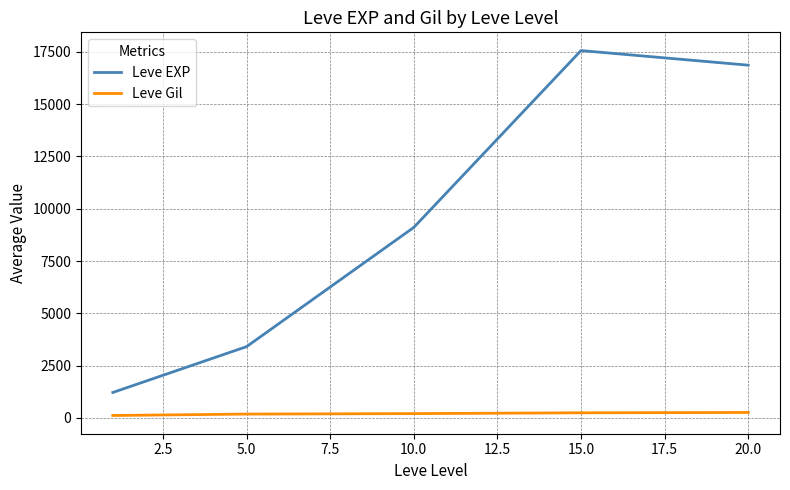

List the series in order of their peak value, lowest first.

Leve Gil, Leve EXP